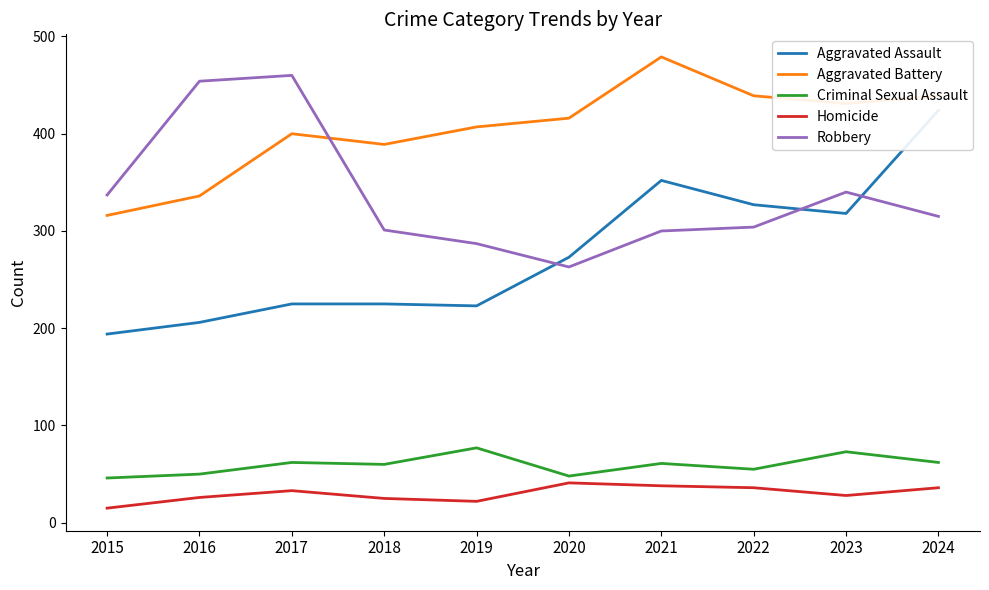

How many data points does each series have?

10